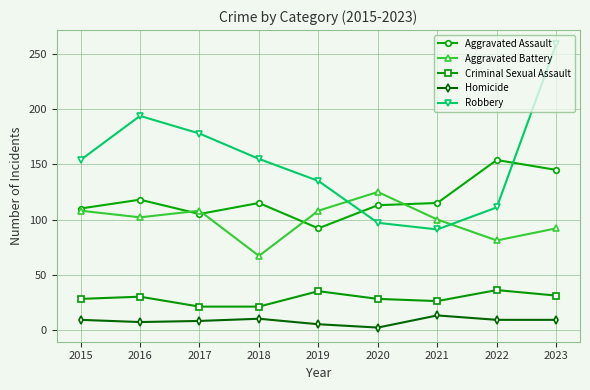

What is the approximate value of Criminal Sexual Assault at 2018?

21